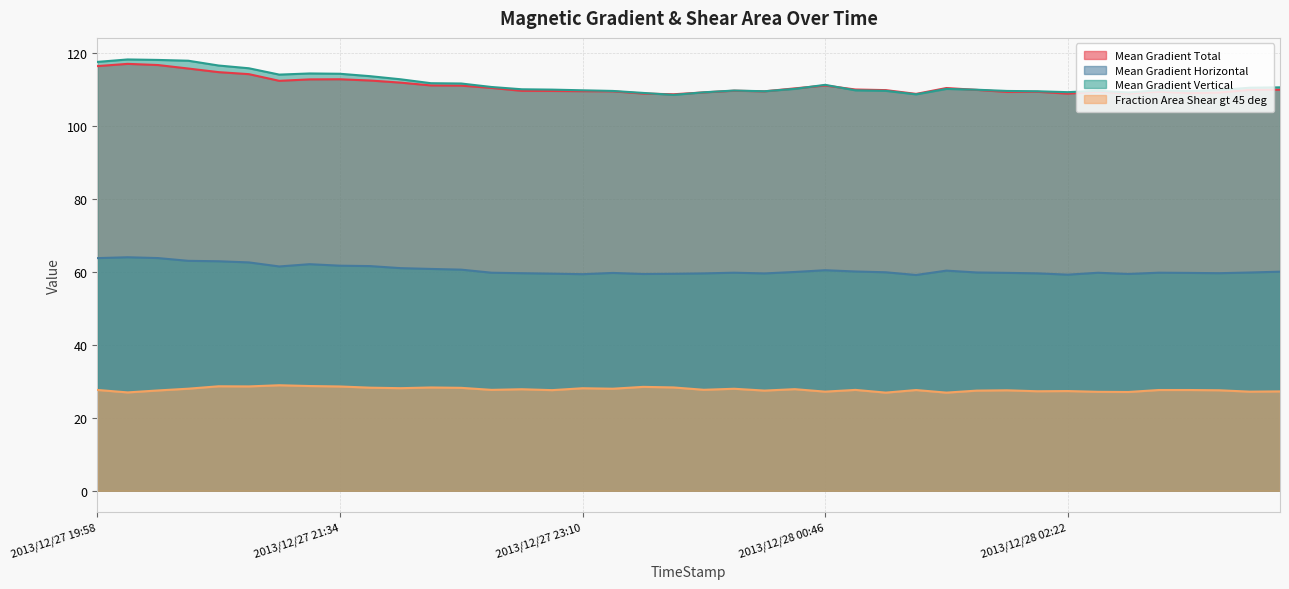

The value of Mean Gradient Horizontal at 2013/12/27 23:10 is 59.4. True or false?

True